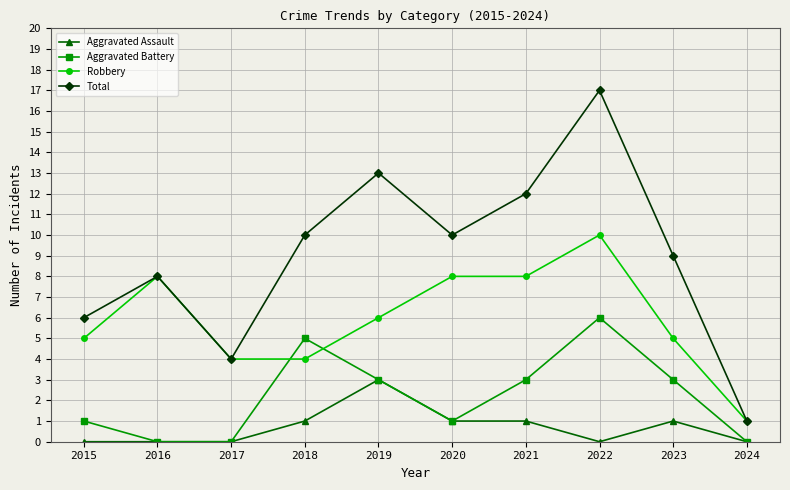

What is the difference between the highest and lowest values at 2016?

8